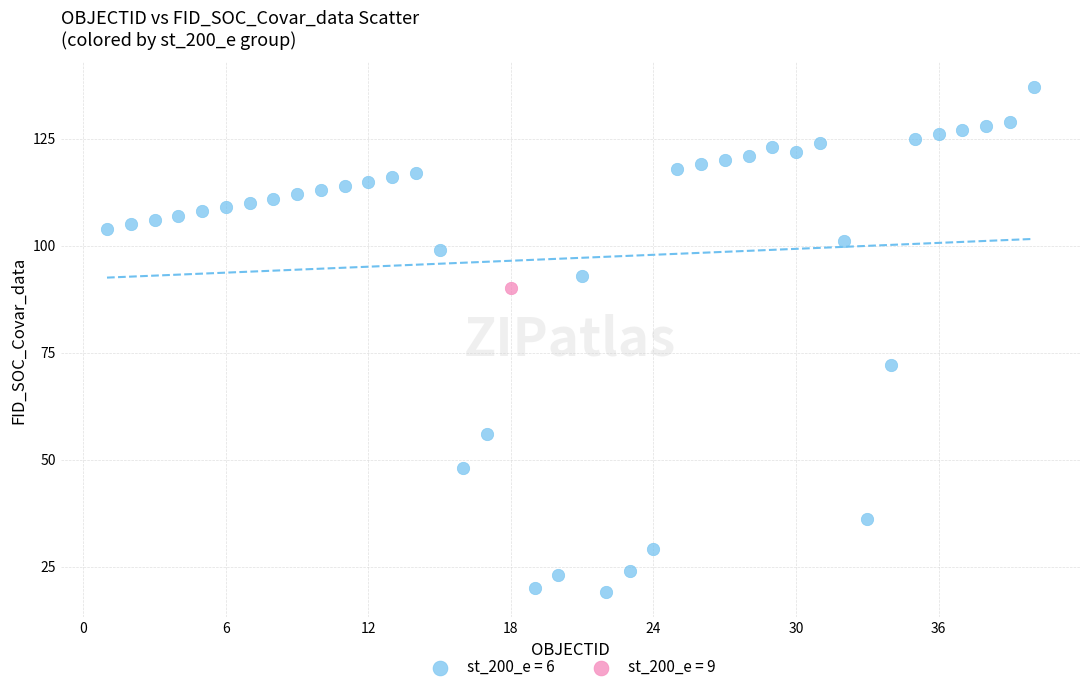

Which series contains the lowest Y value?

st_200_e = 6